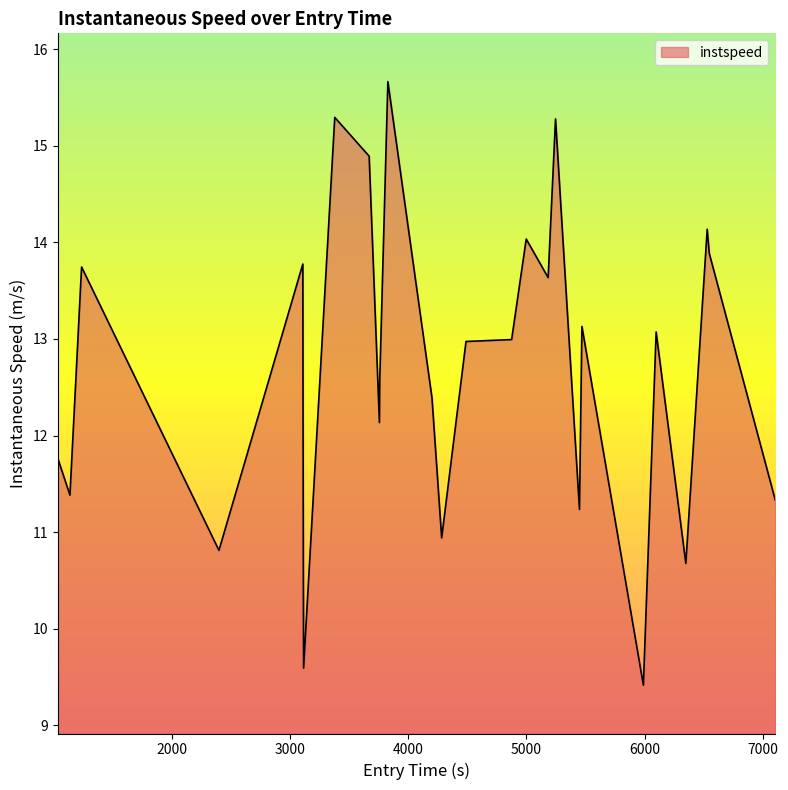

What is the difference between the maximum and minimum values?

6.2